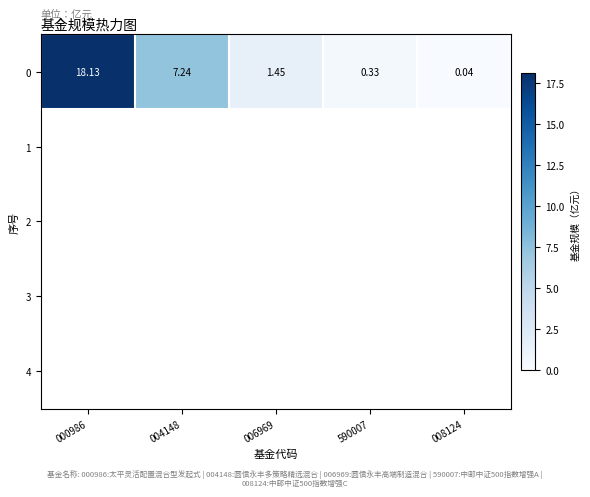

At how many categories does at least one series exceed 12?

1